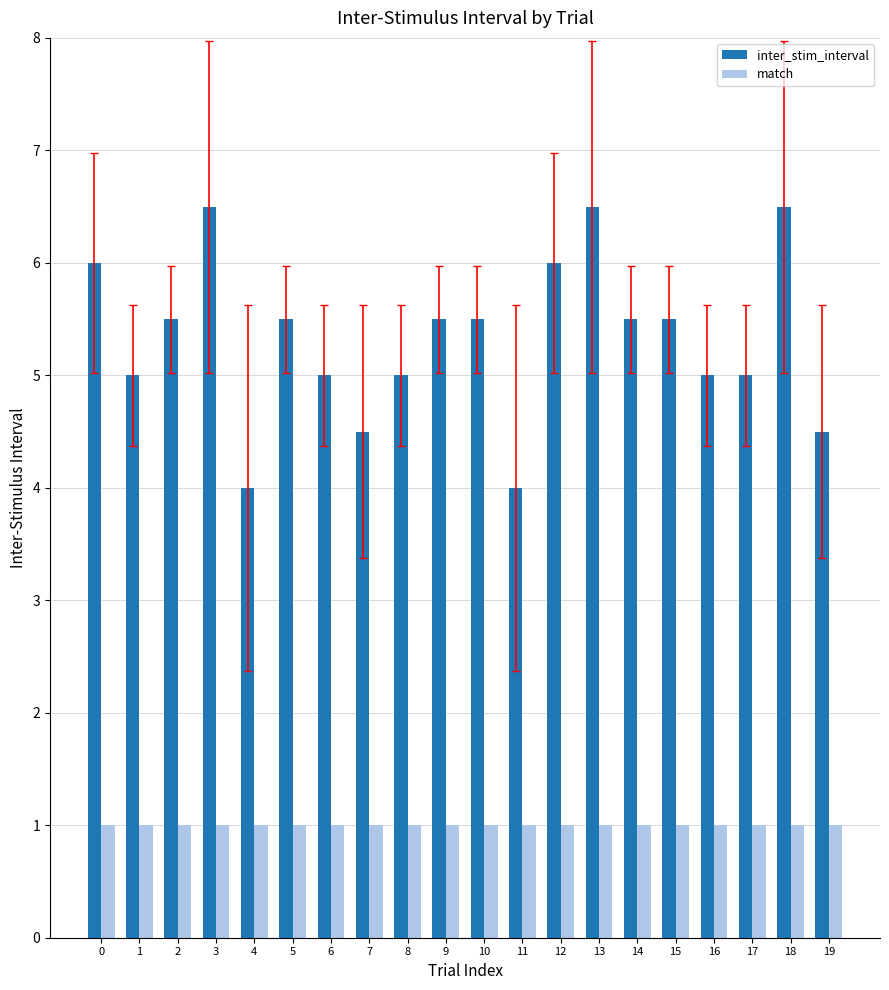

Which series changed the most between 5 and 8?

inter_stim_interval